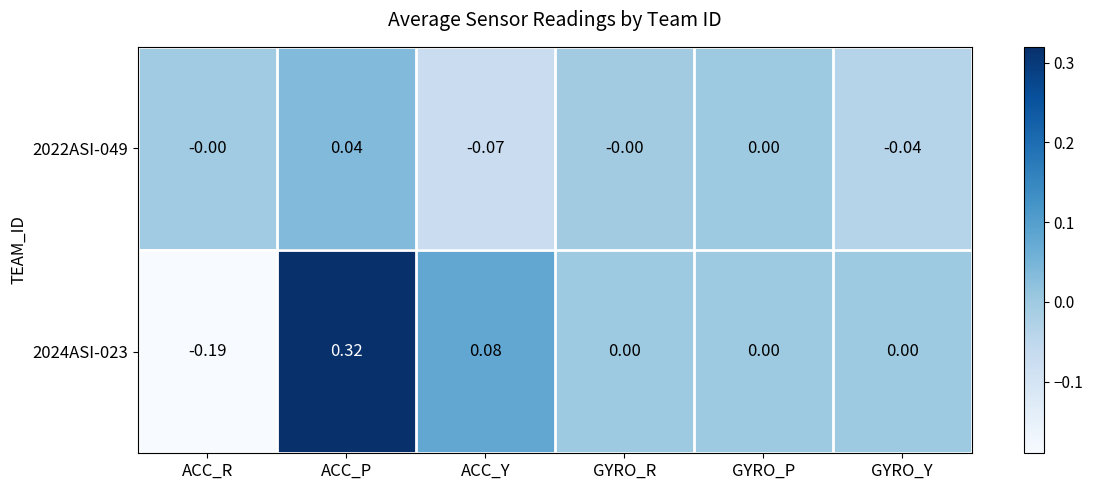

At which label does 2024ASI-023 reach its minimum?

ACC_R